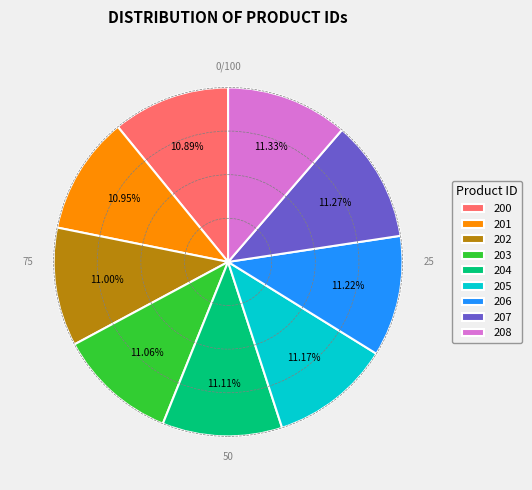

What percentage is the 200 slice, to the nearest percent?

11%